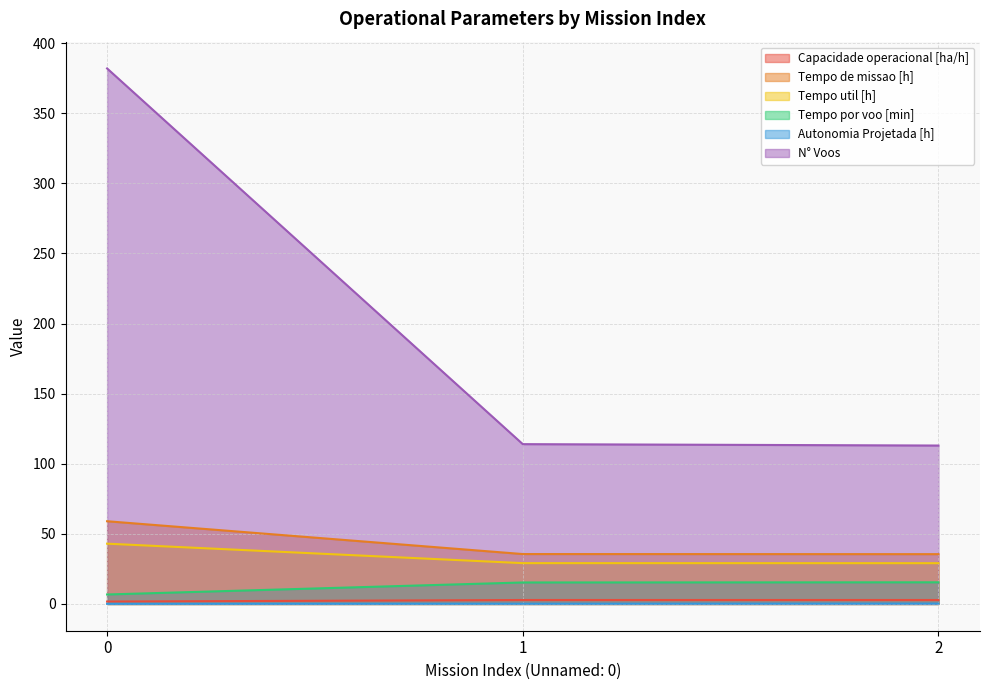

Does the chart have visible grid lines?

Yes